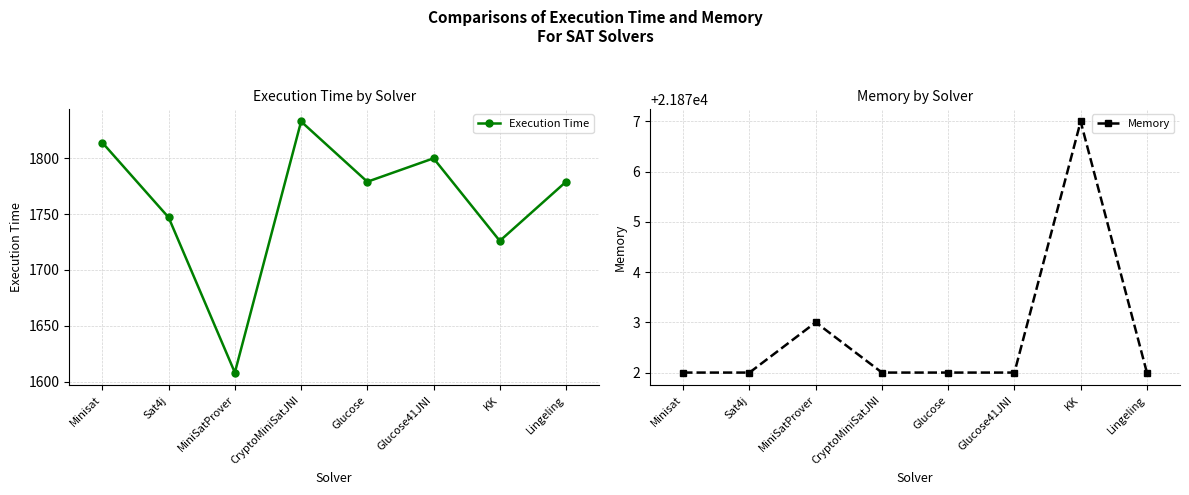

What is the difference between the maximum and minimum values in the Execution Time series?

225